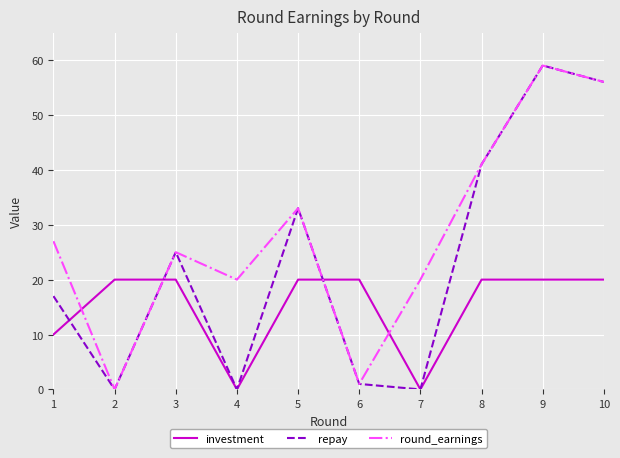

The value of round_earnings at 5 is 33. True or false?

True